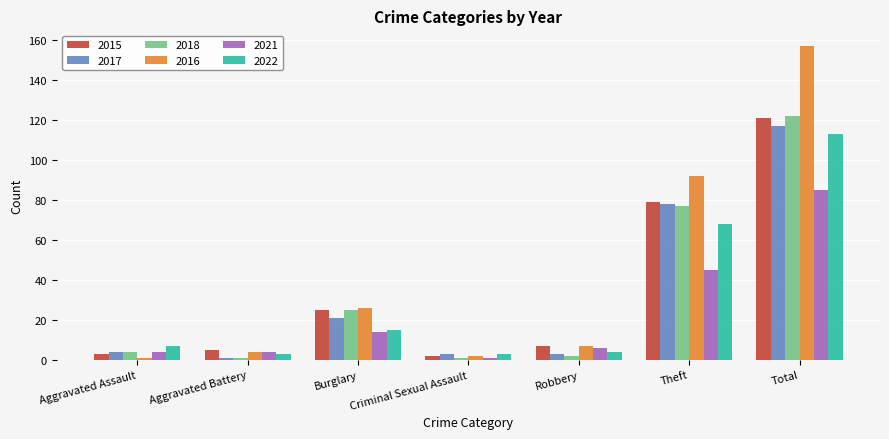

Count the number of categories in the chart.

7